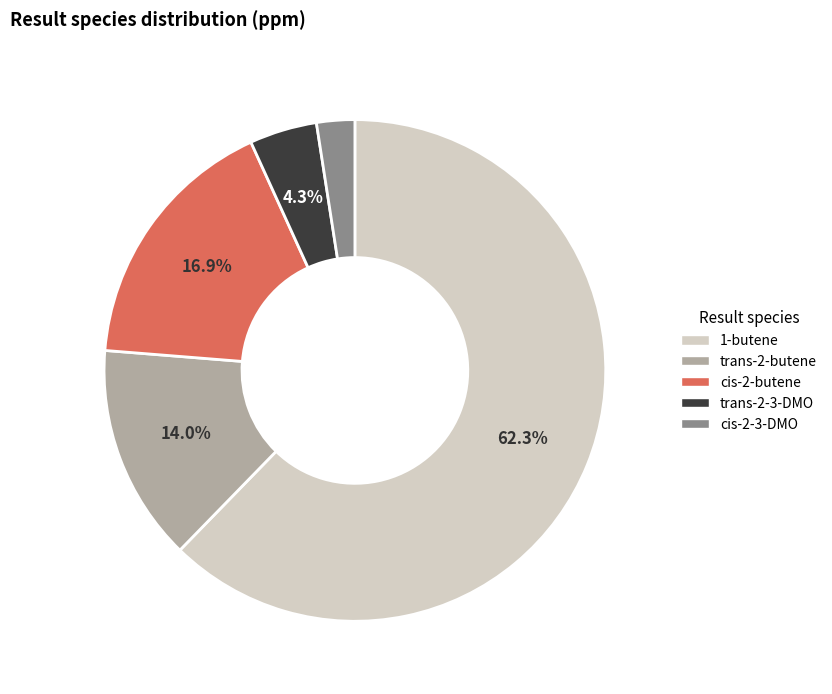

Does 1-butene account for over 50% of the chart?

Yes